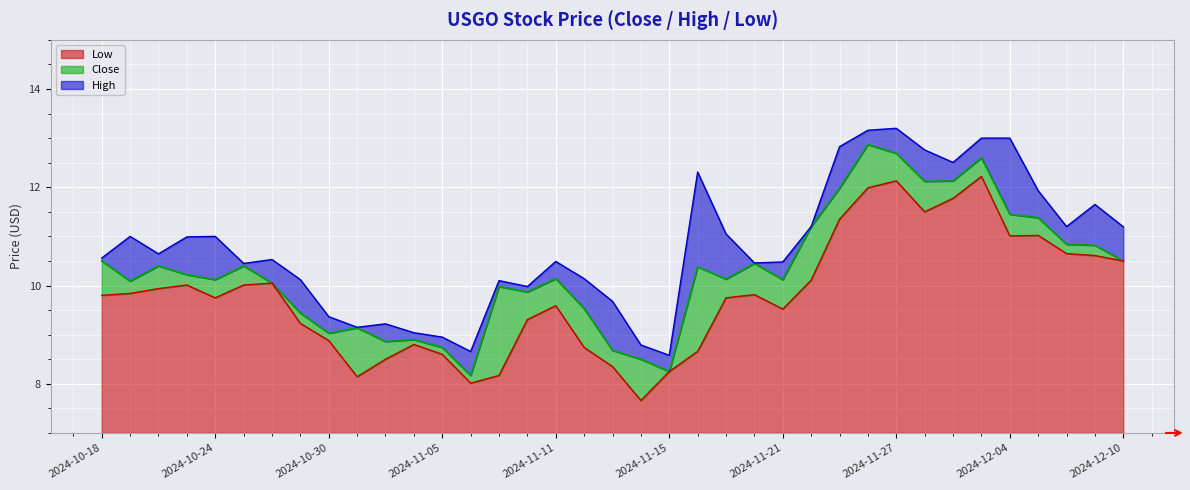

Between 2024-10-29 and 2024-11-15, which series saw the biggest shift?

High